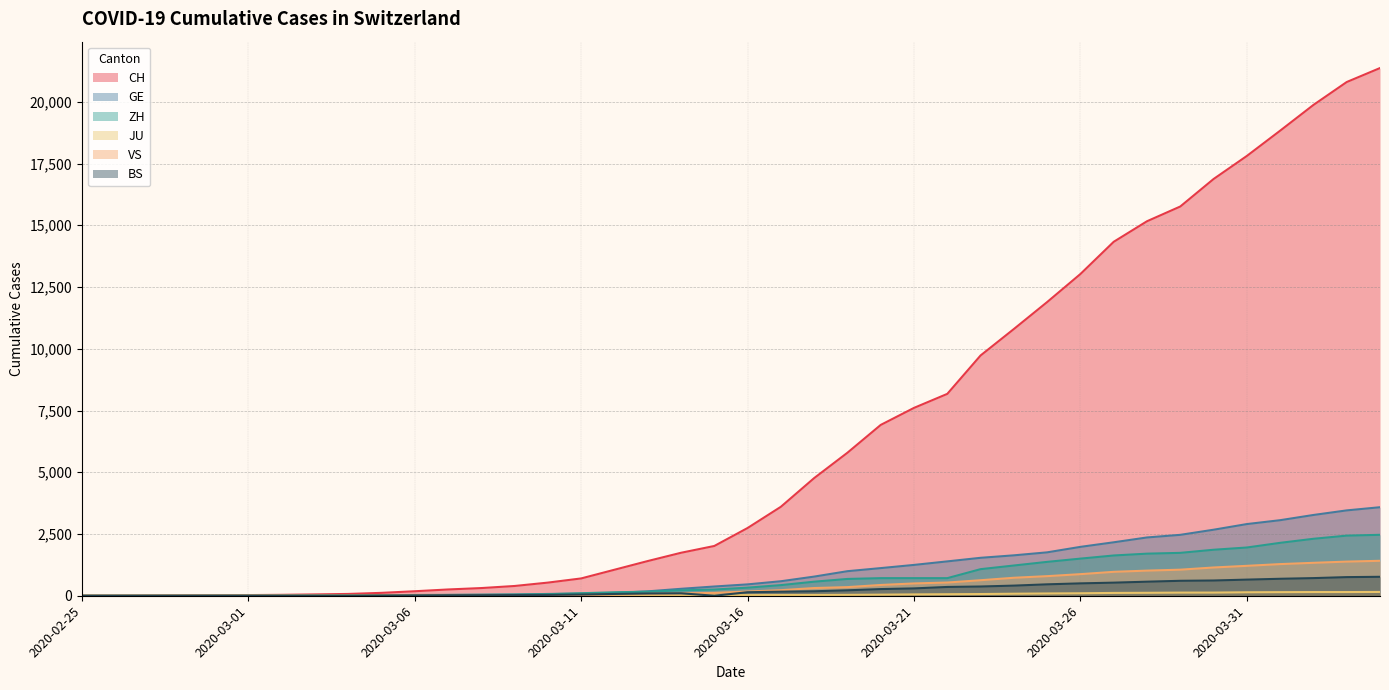

The value of BS at 2020-03-23 is 374. True or false?

True